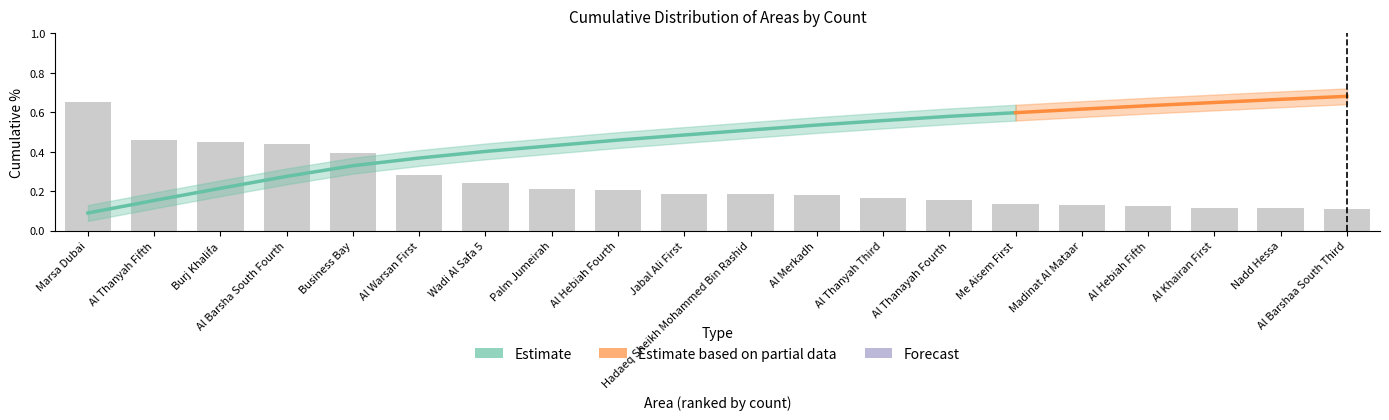

The Count_norm series shows 0.0 at Al Thanayah Fourth. True or false?

False